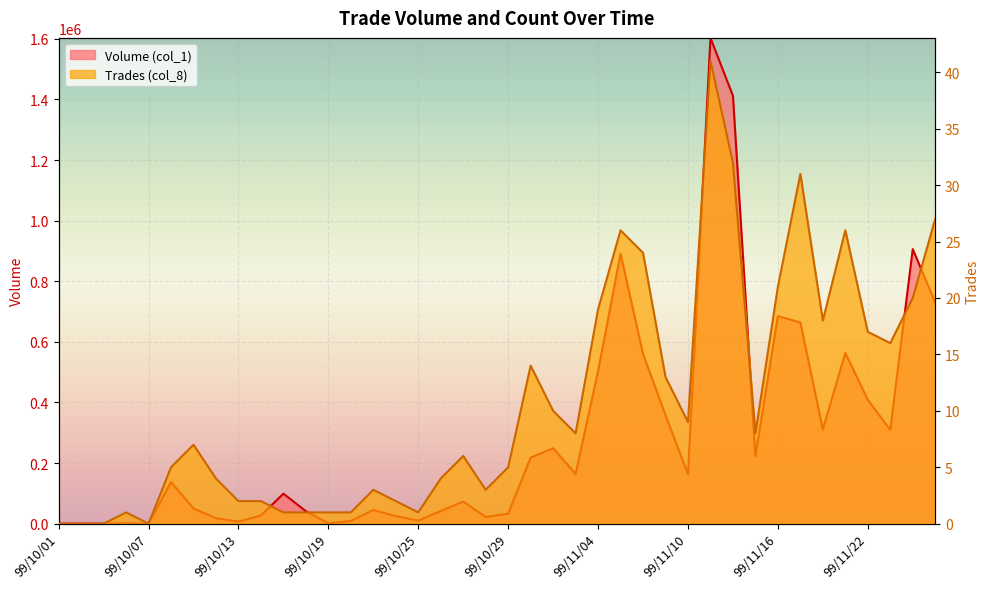

At which category is the sum across all series the highest?

99/11/11